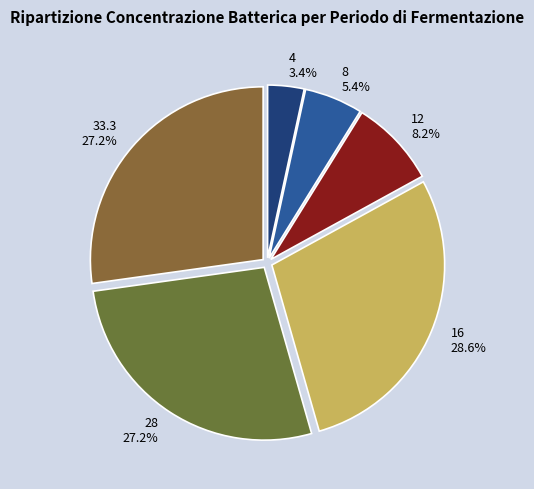

To the nearest percent, what portion does 28 represent?

27%